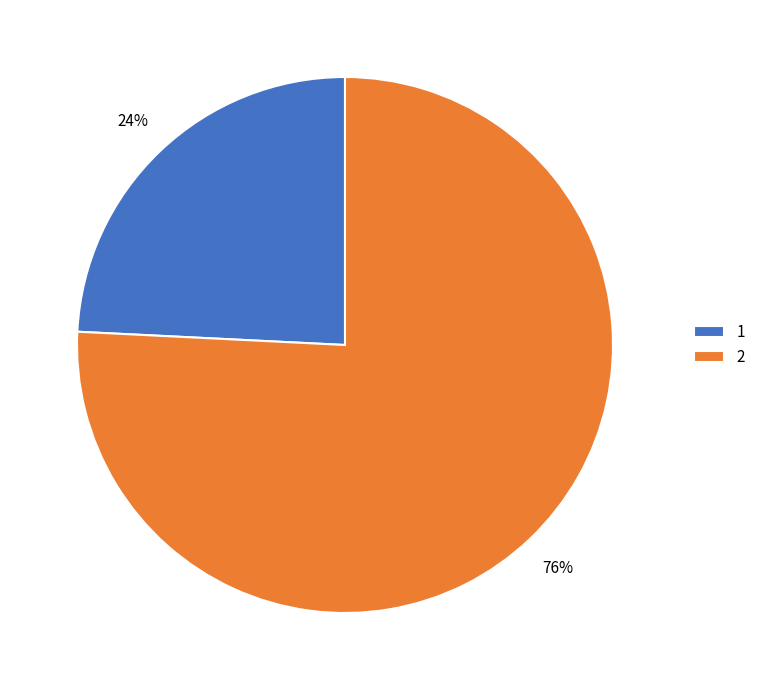

Rank the categories by value from lowest to highest.

1, 2